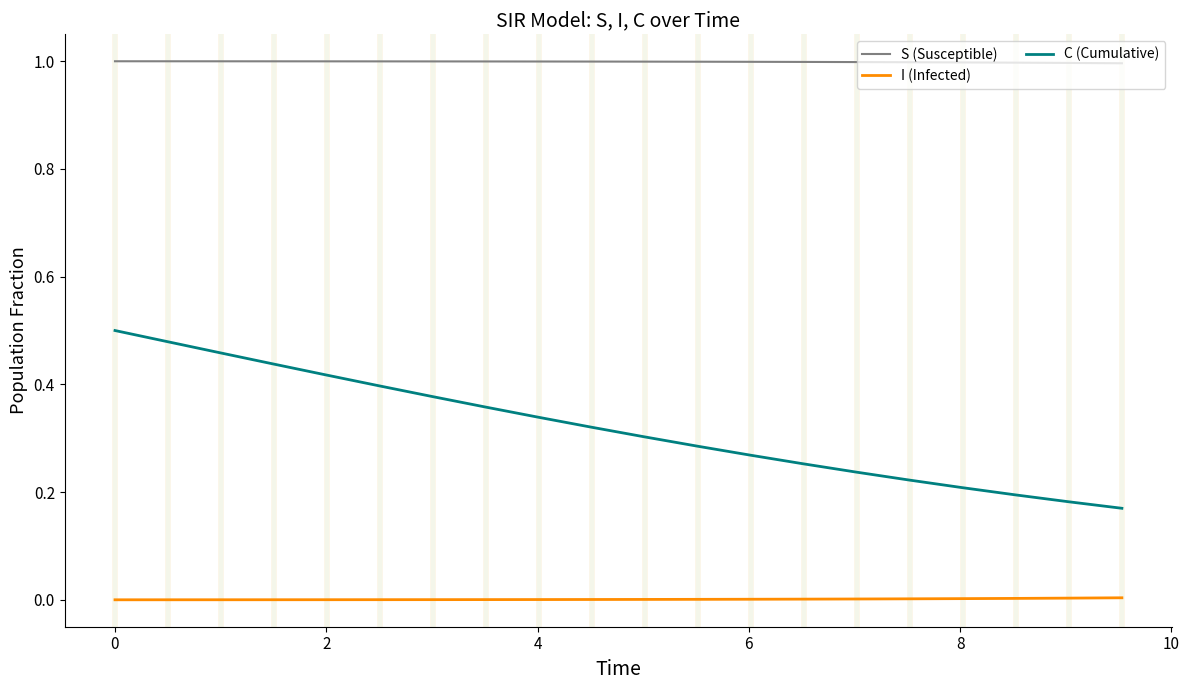

Which series has the largest total across all categories?

S (Susceptible)